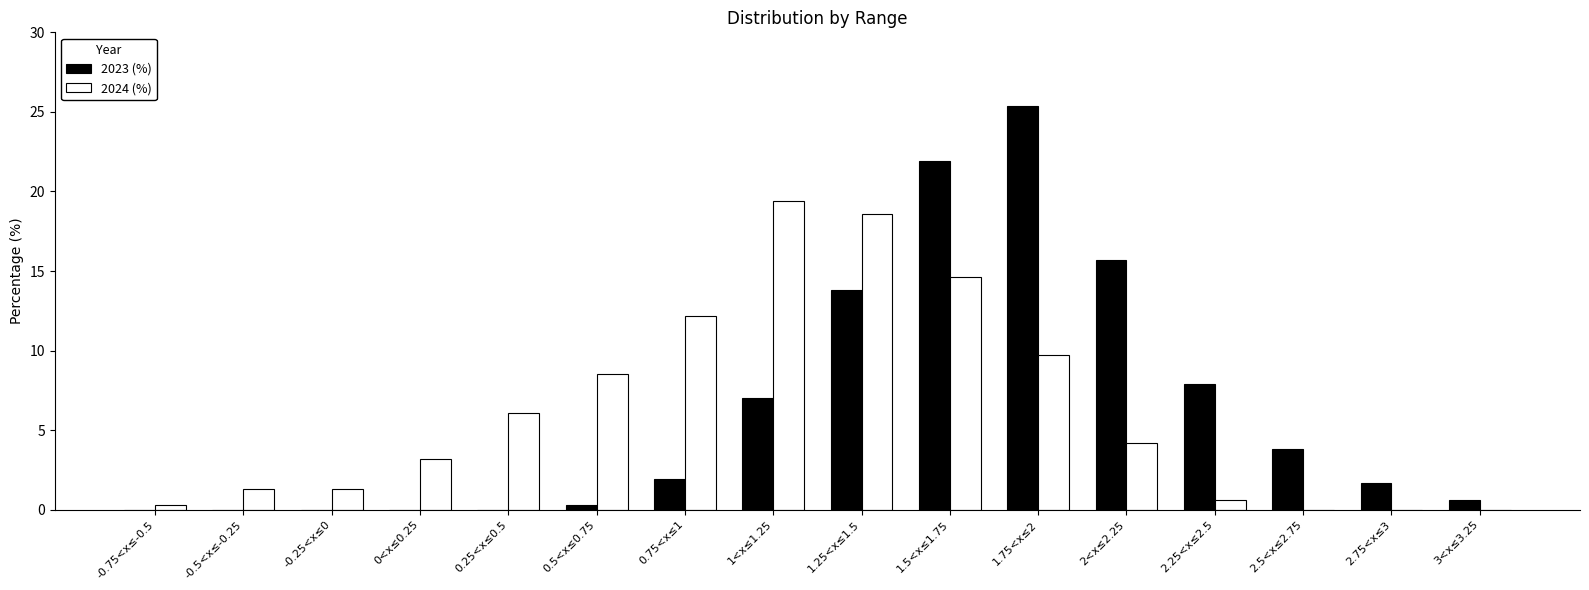

How many values in the 2023 (%) series exceed 1?

9